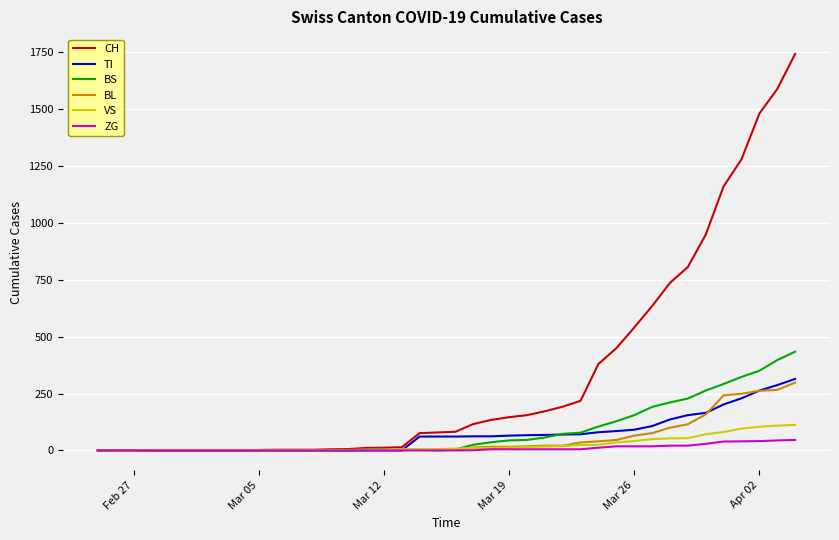

Which series has the widest spread of values?

CH